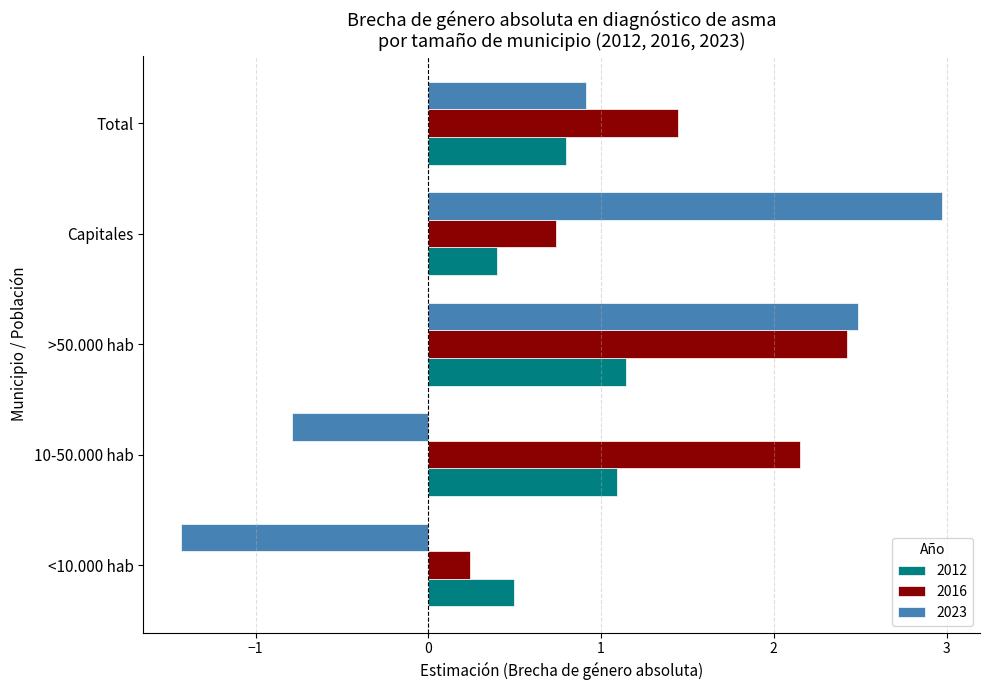

At >50.000 hab, list the series in order from smallest to largest.

2012, 2016, 2023